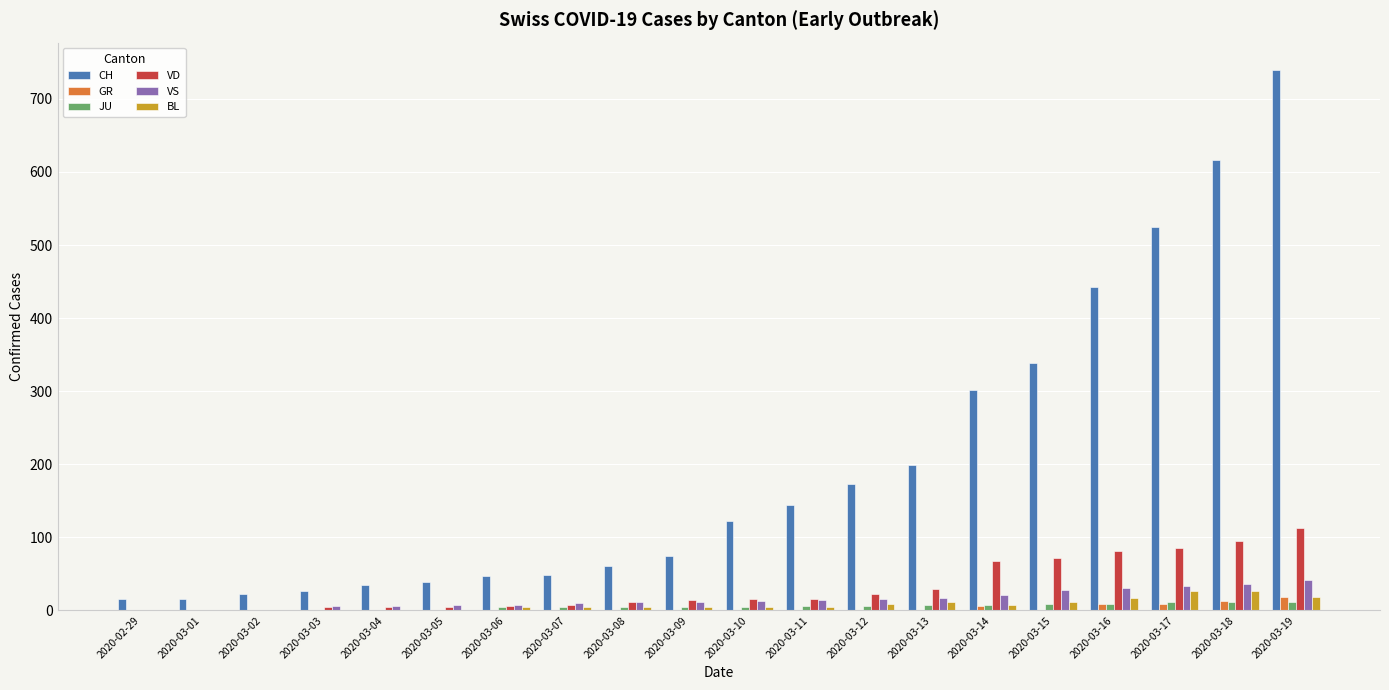

What are all the series names shown in the legend?

CH, GR, JU, VD, VS, BL